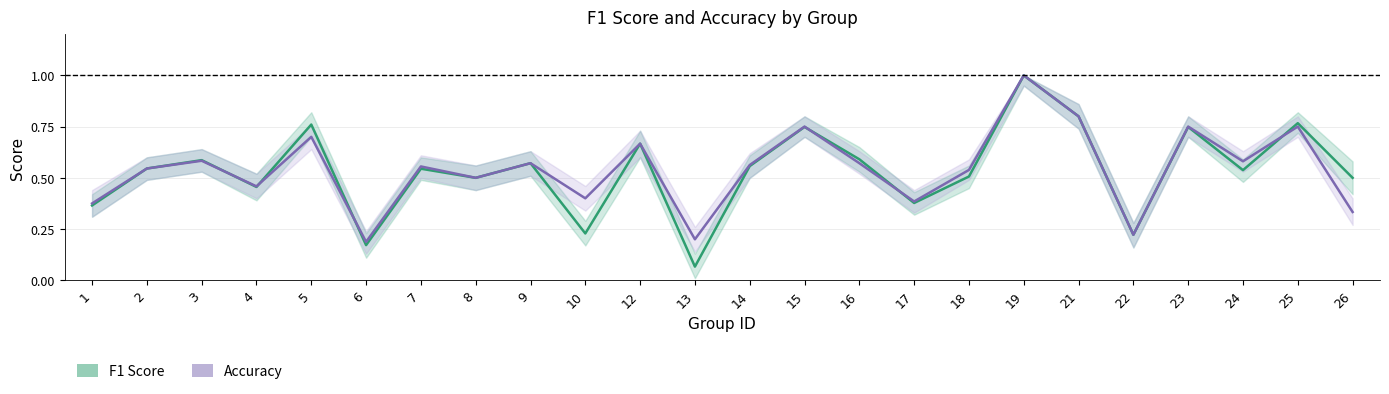

Is it true that Accuracy equals 0.4 at 17?

True